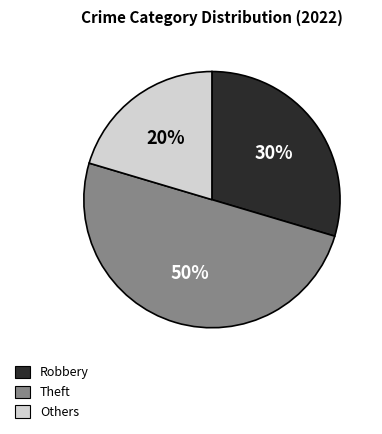

Combined, do Robbery and Theft account for over 50%?

Yes